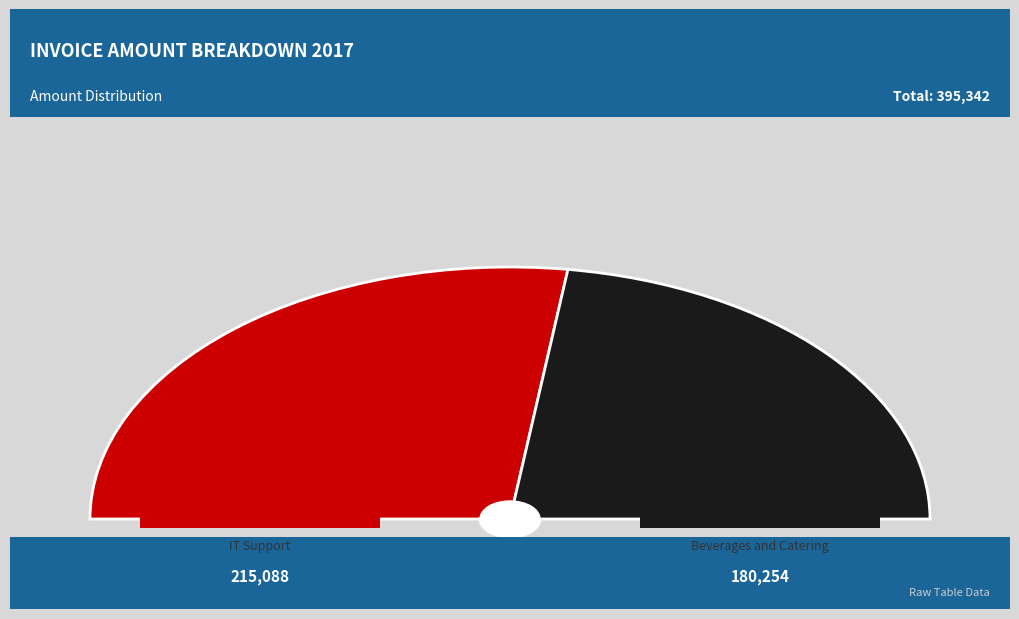

Which category has the smallest portion of the pie?

Beverages and Catering